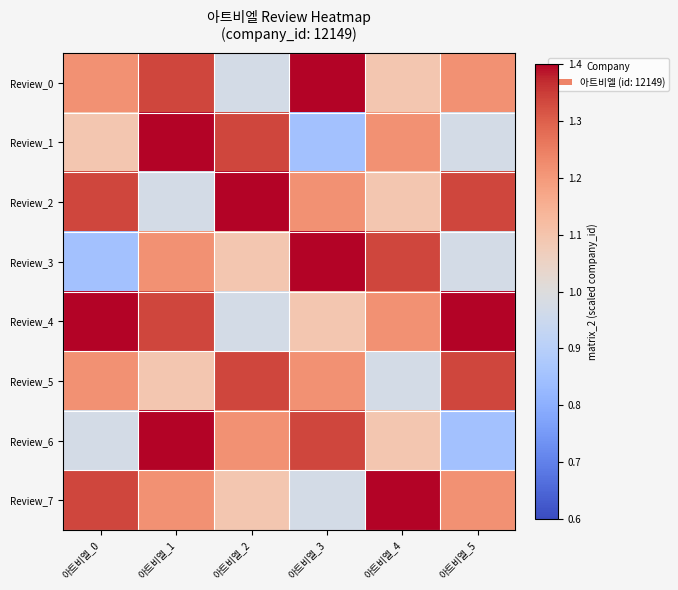

Reading right to left, extract all data points from this chart.

Review_0: 아트비엘_5=1.2	아트비엘_4=1.1	아트비엘_3=1.5	아트비엘_2=1.0	아트비엘_1=1.3	아트비엘_0=1.2
Review_1: 아트비엘_5=1.0	아트비엘_4=1.2	아트비엘_3=0.9	아트비엘_2=1.3	아트비엘_1=1.5	아트비엘_0=1.1
Review_2: 아트비엘_5=1.3	아트비엘_4=1.1	아트비엘_3=1.2	아트비엘_2=1.6	아트비엘_1=1.0	아트비엘_0=1.3
Review_3: 아트비엘_5=1.0	아트비엘_4=1.3	아트비엘_3=1.5	아트비엘_2=1.1	아트비엘_1=1.2	아트비엘_0=0.9
Review_4: 아트비엘_5=1.5	아트비엘_4=1.2	아트비엘_3=1.1	아트비엘_2=1.0	아트비엘_1=1.3	아트비엘_0=1.5
Review_5: 아트비엘_5=1.3	아트비엘_4=1.0	아트비엘_3=1.2	아트비엘_2=1.3	아트비엘_1=1.1	아트비엘_0=1.2
Review_6: 아트비엘_5=0.9	아트비엘_4=1.1	아트비엘_3=1.3	아트비엘_2=1.2	아트비엘_1=1.5	아트비엘_0=1.0
Review_7: 아트비엘_5=1.2	아트비엘_4=1.5	아트비엘_3=1.0	아트비엘_2=1.1	아트비엘_1=1.2	아트비엘_0=1.3